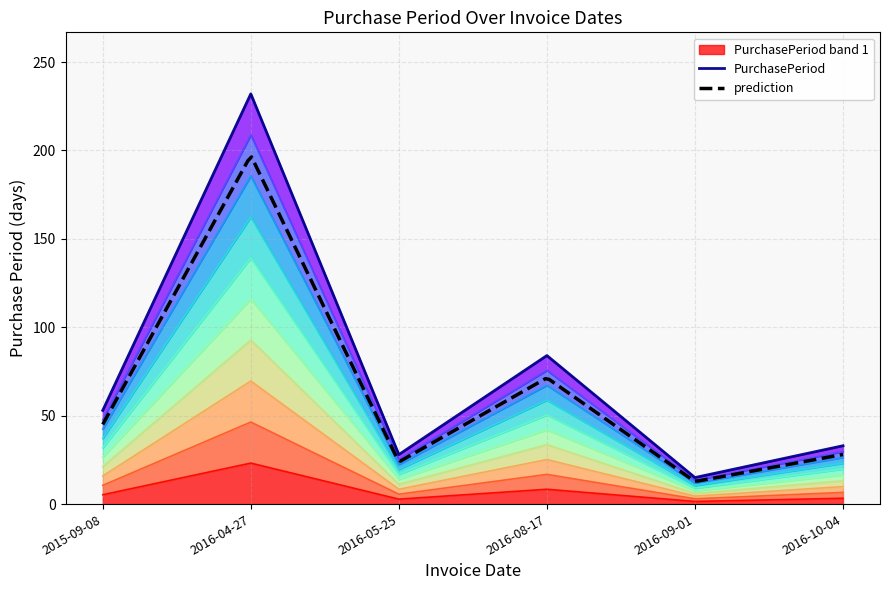

How many interior local peaks (higher than both neighbors) does the data have?

2